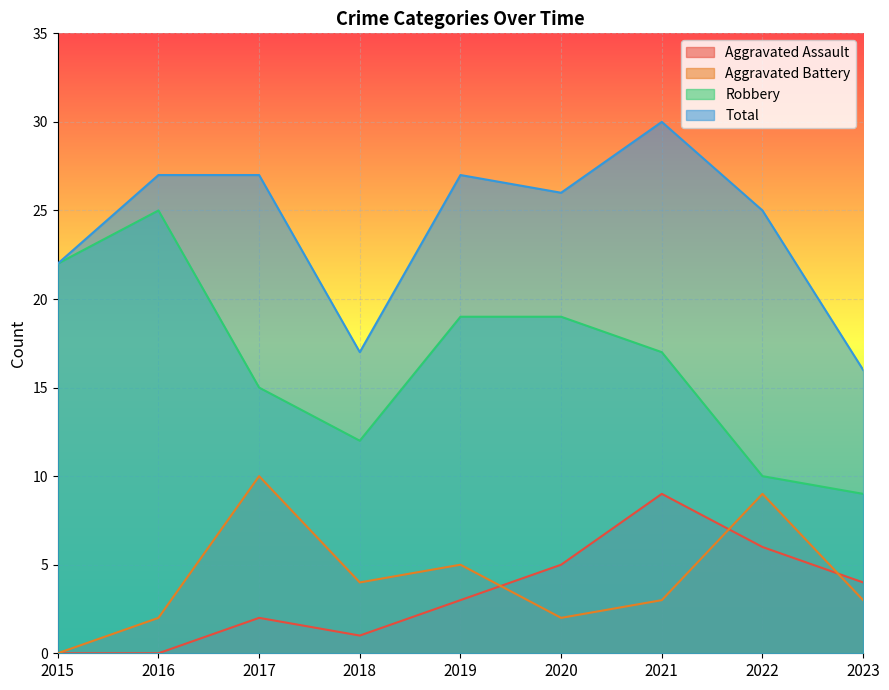

How many lines are shown in the chart?

4